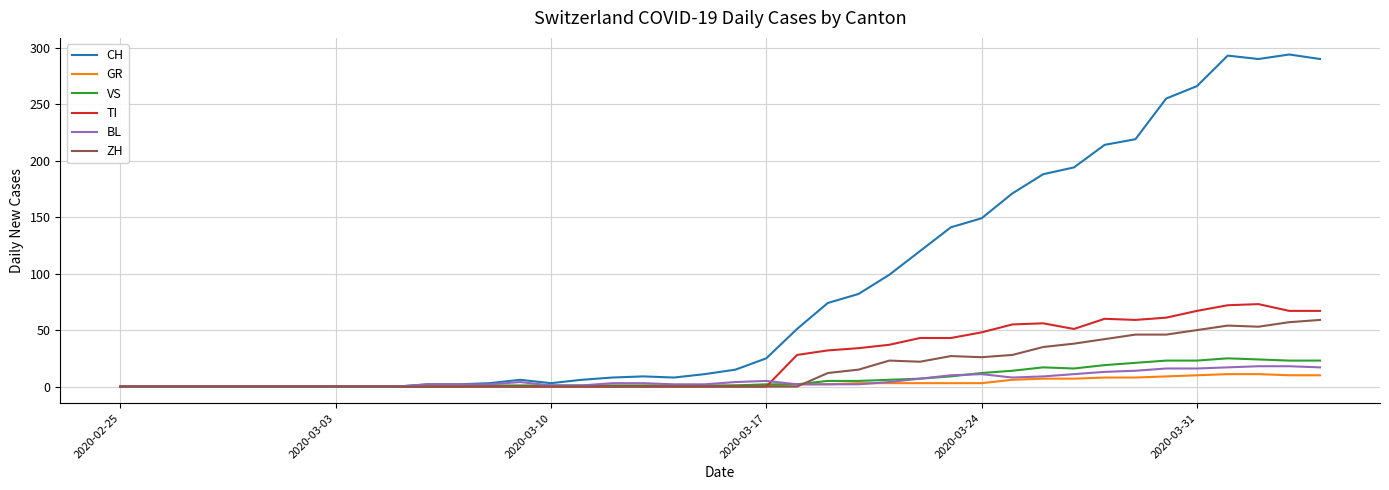

What is the difference between the maximum and minimum values in the TI series?

73